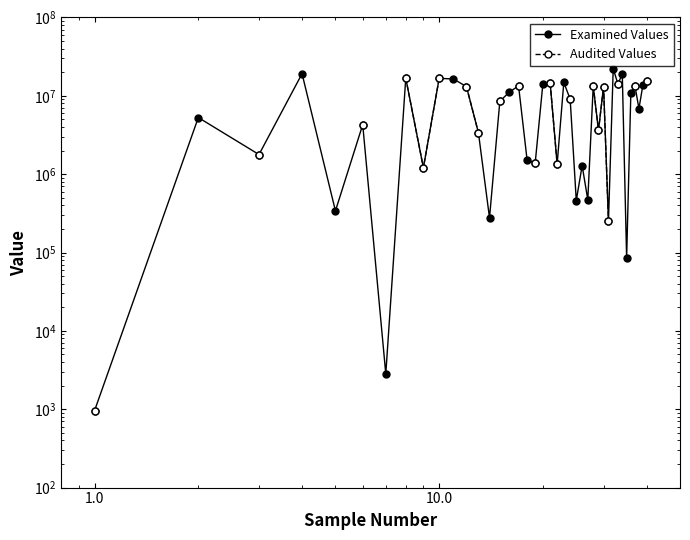

True or false: Audited Values and Examined Values intersect in this chart.

False